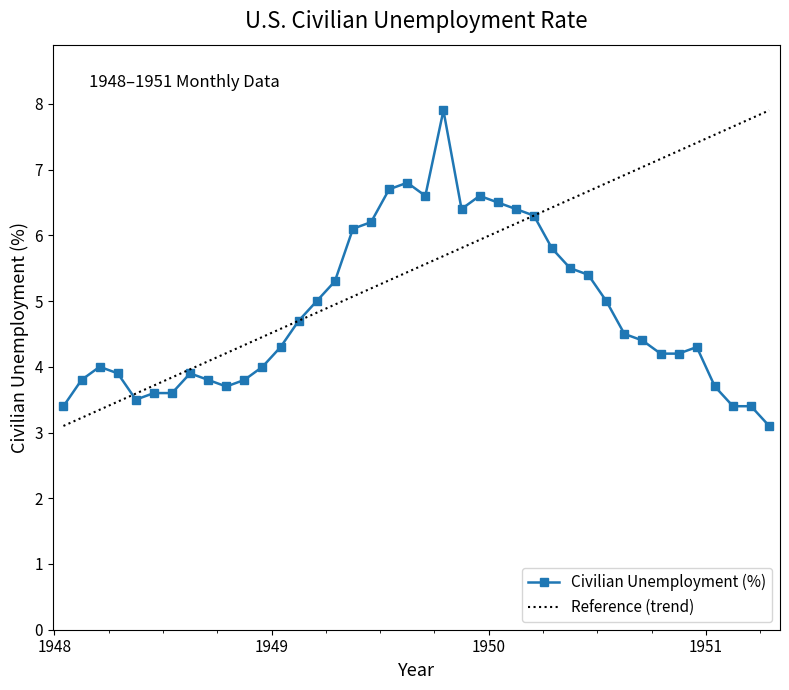

What is the maximum value for Civilian Unemployment (%)?

7.9